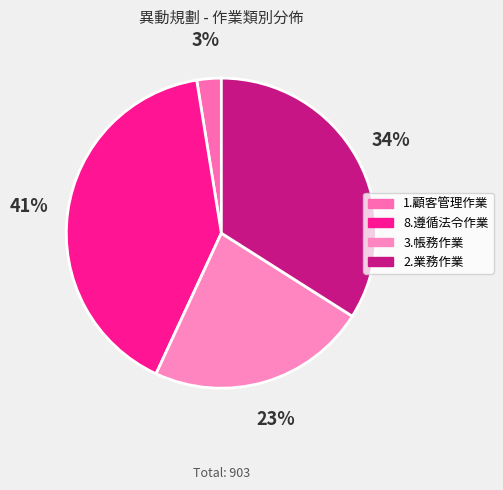

How many segments does this pie chart have?

4